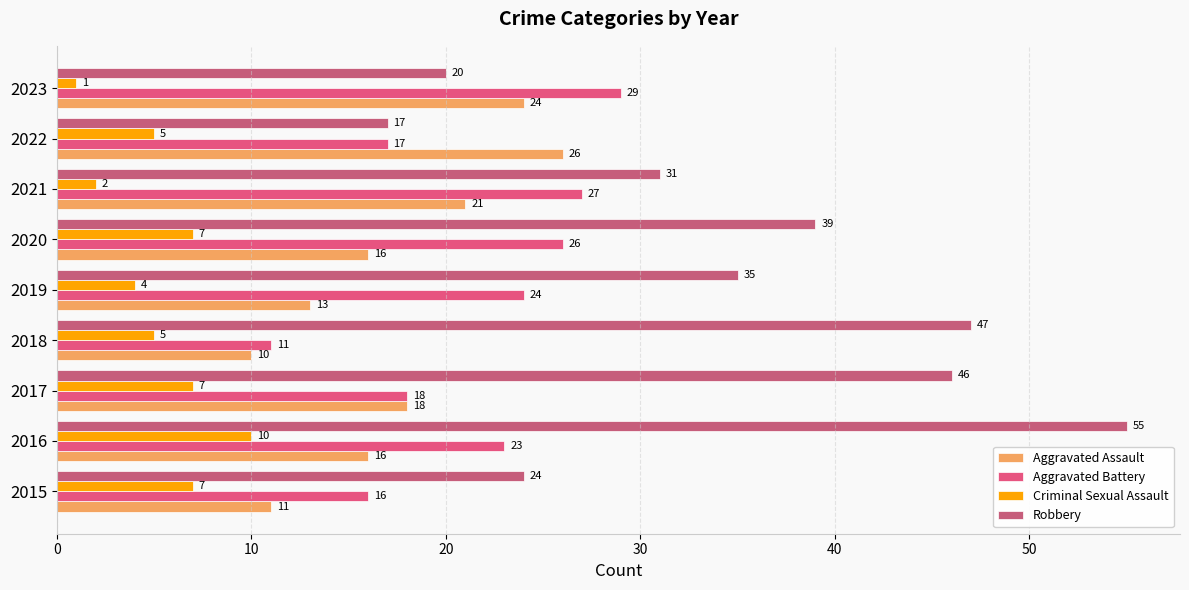

What is the value of the Robbery bar at the 3rd from the left?

46